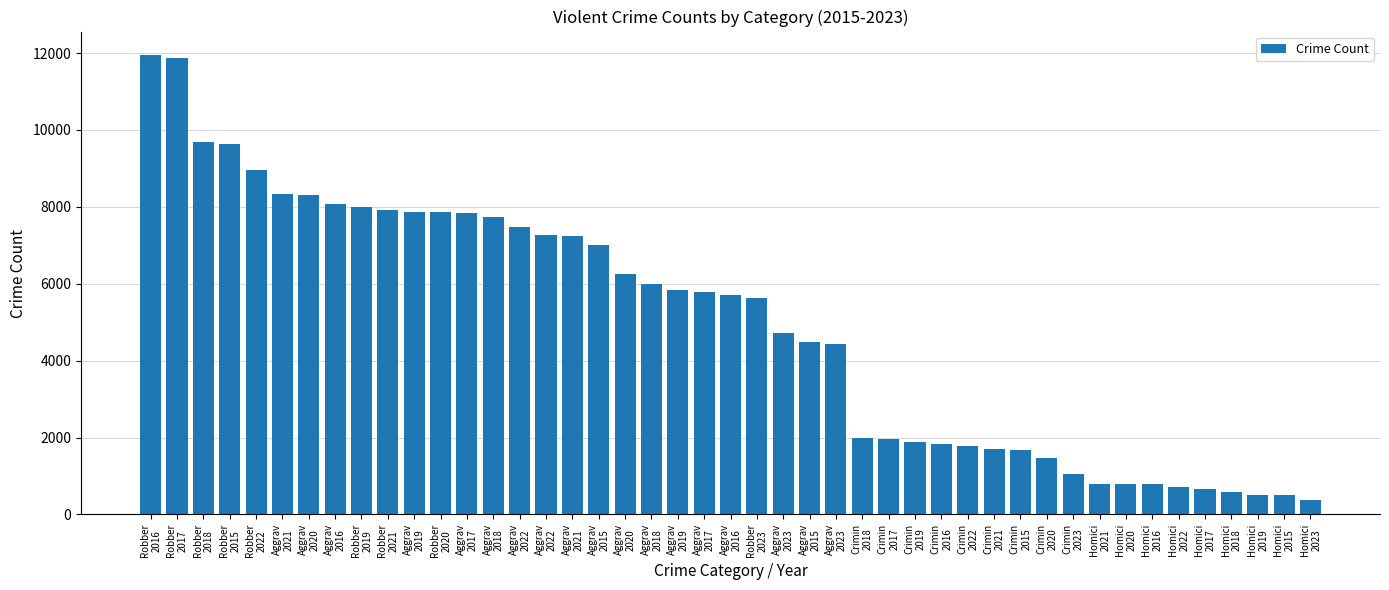

What is the maximum value shown in the chart?

11960